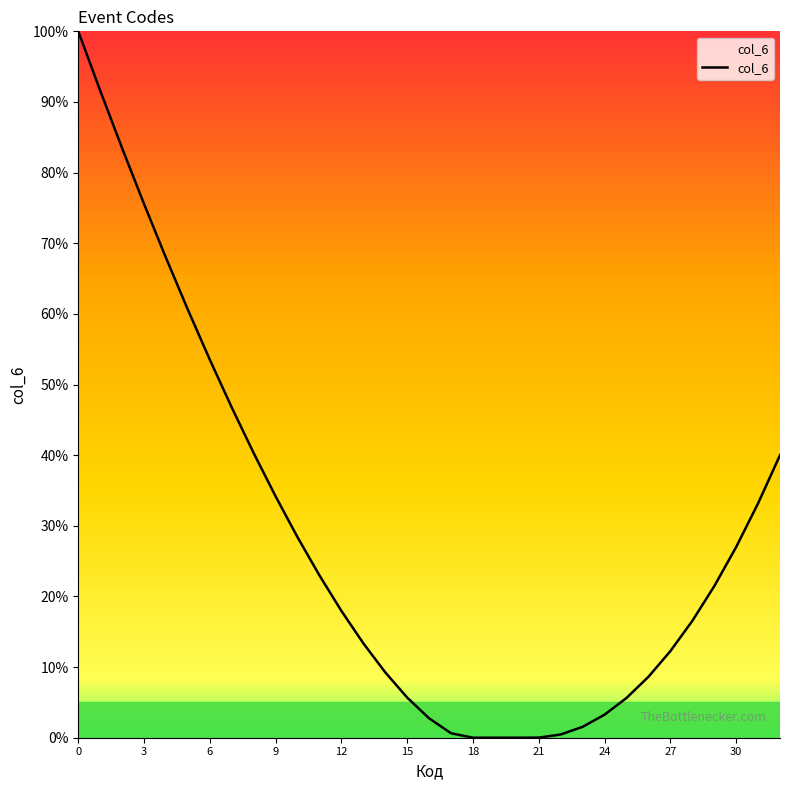

What is the difference between the second highest and minimum values?

91.6